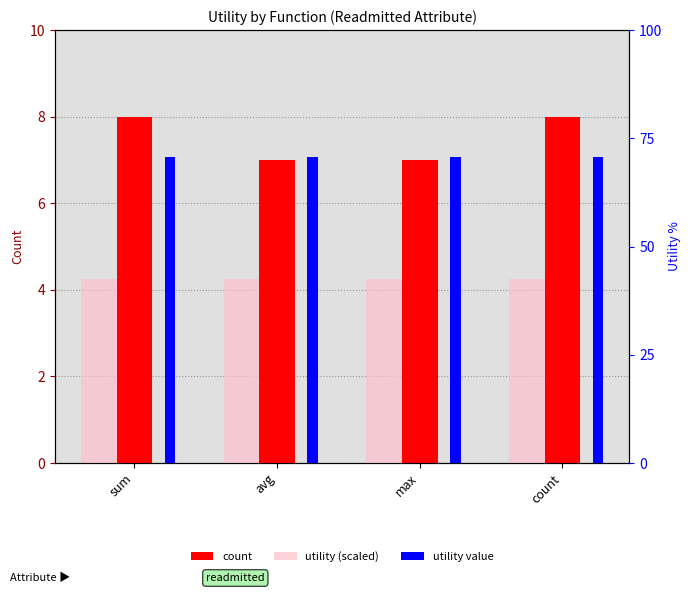

What is the label of the 4th bar from the right?

sum